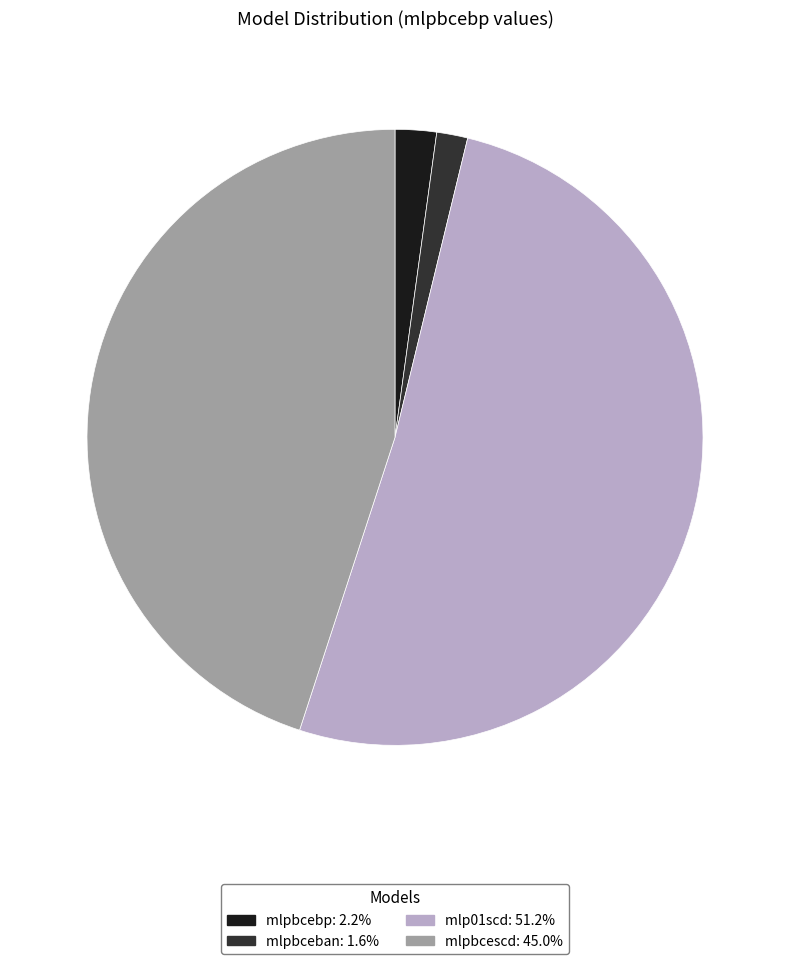

Which category has the smallest portion of the pie?

mlpbceban